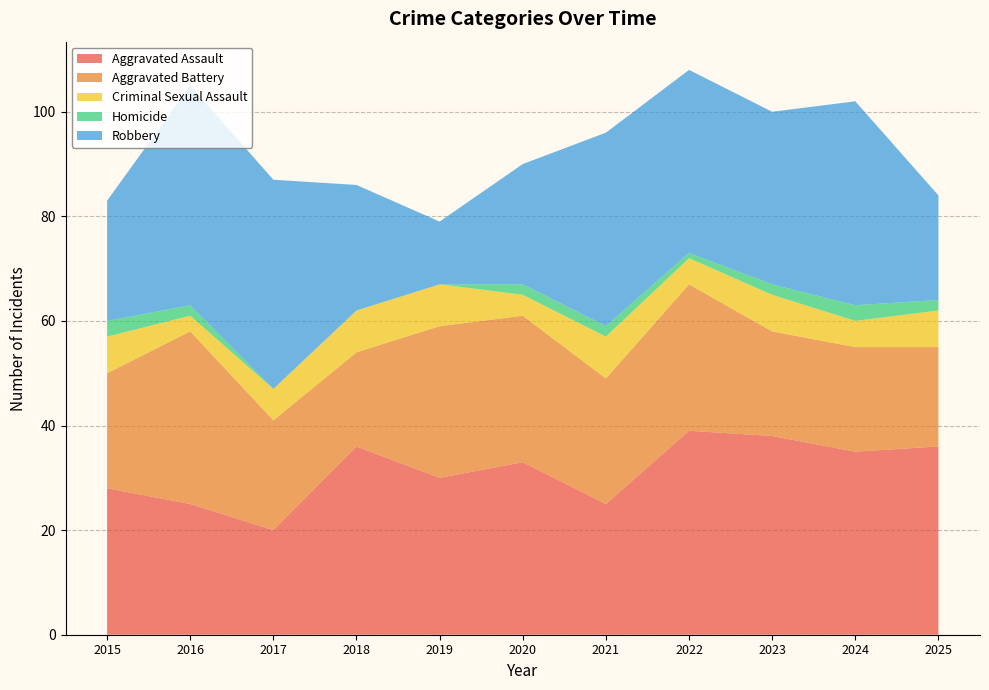

Reading left to right, extract all data points from this chart.

Aggravated Assault: 2015=28	2016=25	2017=20	2018=36	2019=30	2020=33	2021=25	2022=39	2023=38	2024=35	2025=36
Aggravated Battery: 2015=22	2016=33	2017=21	2018=18	2019=29	2020=28	2021=24	2022=28	2023=20	2024=20	2025=19
Criminal Sexual Assault: 2015=7	2016=3	2017=6	2018=8	2019=8	2020=4	2021=8	2022=5	2023=7	2024=5	2025=7
Homicide: 2015=3	2016=2	2017=0	2018=0	2019=0	2020=2	2021=2	2022=1	2023=2	2024=3	2025=2
Robbery: 2015=23	2016=42	2017=40	2018=24	2019=12	2020=23	2021=37	2022=35	2023=33	2024=39	2025=20